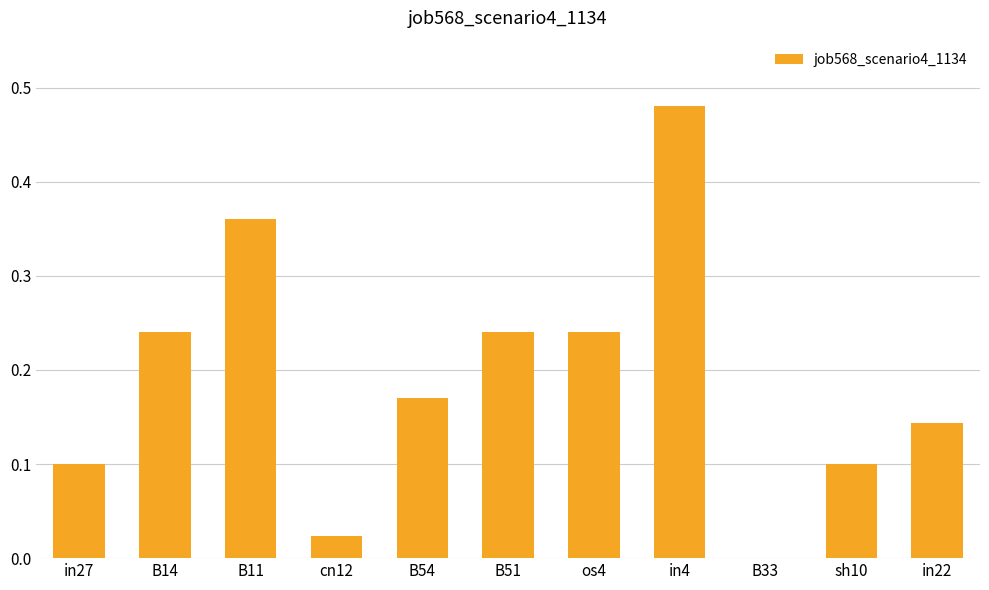

The chart shows a value of 0.1 at sh10. True or false?

True